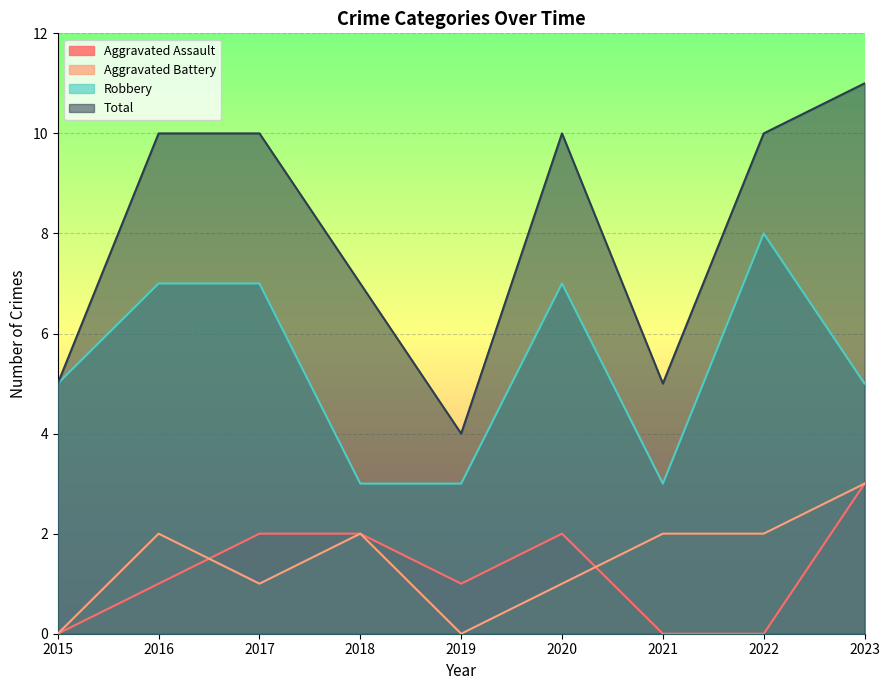

Count the number of data series in this chart.

4